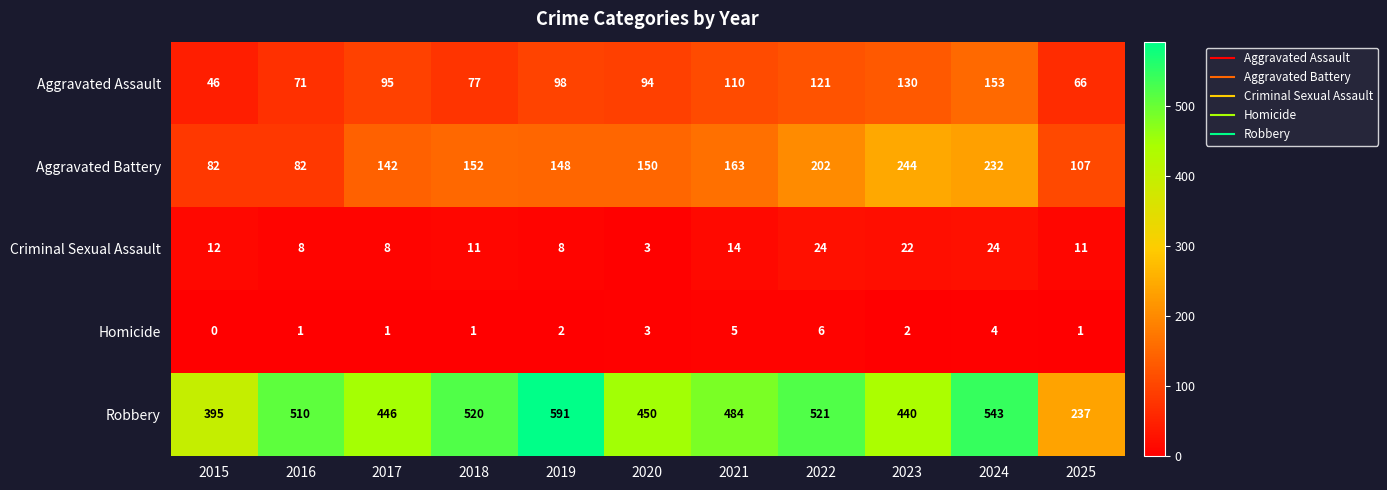

At which label is Homicide closest to 3?

2020